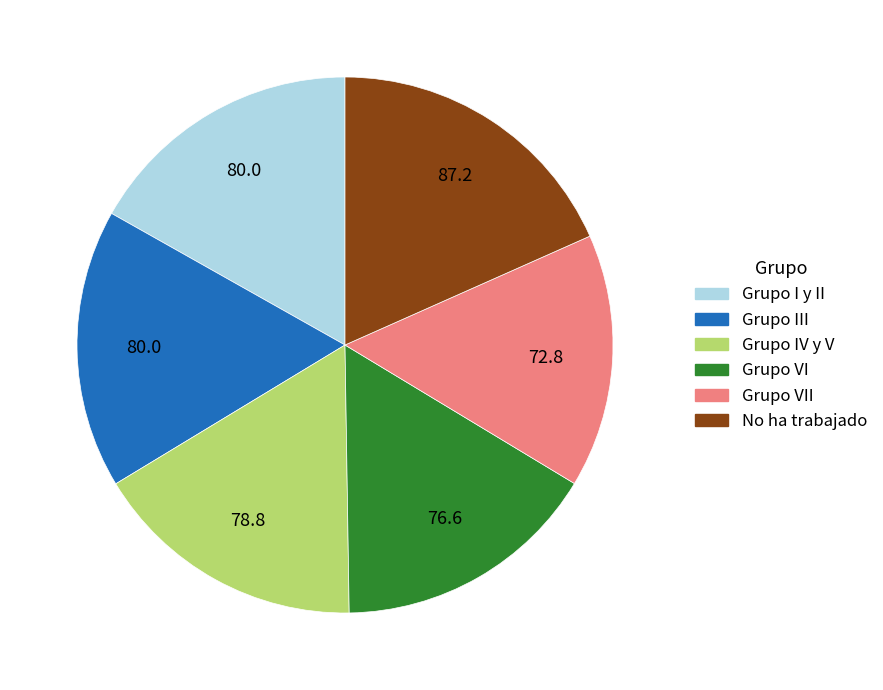

How many segments does this pie chart have?

6